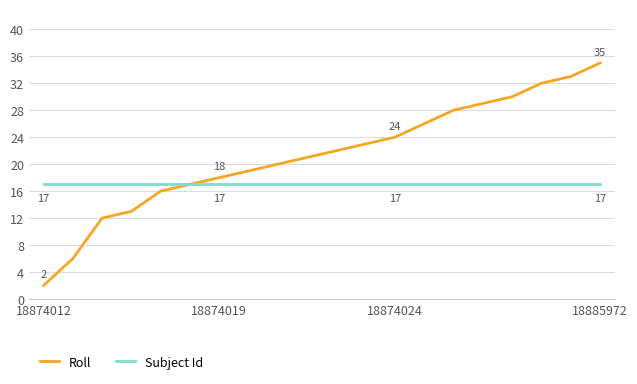

Rank the series by their maximum value, from lowest to highest.

Subject Id, Roll